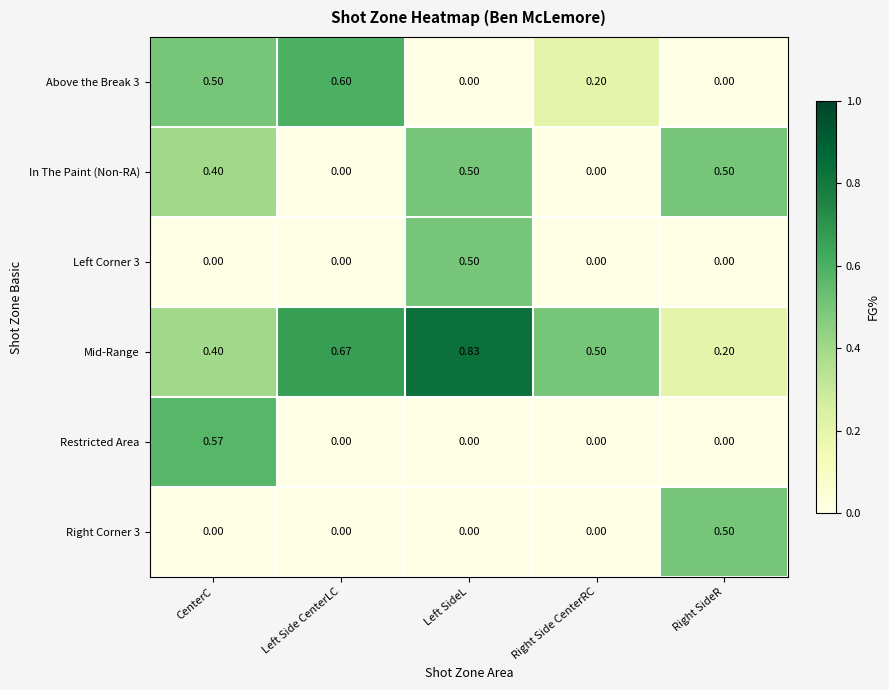

At which category is the sum across all series the highest?

CenterC